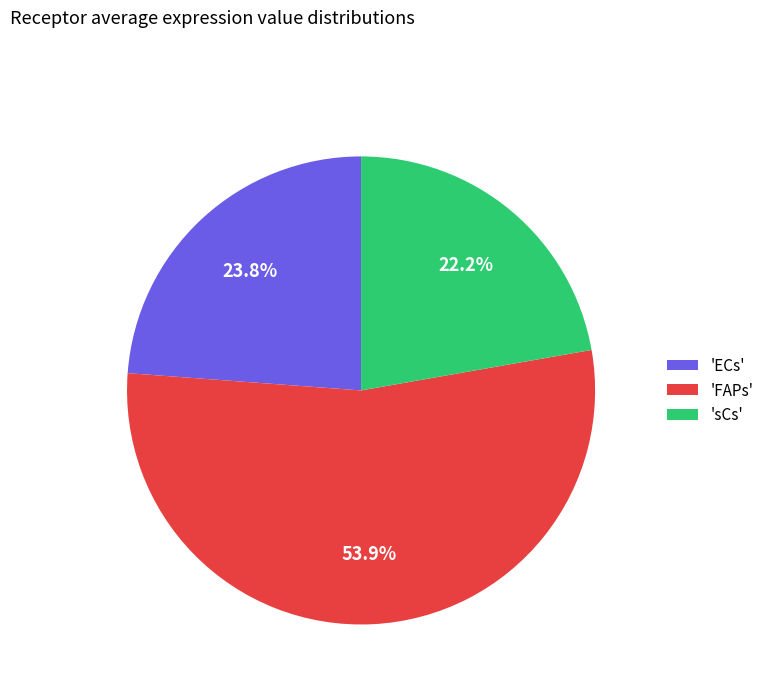

Is there a majority slice in this chart?

Yes